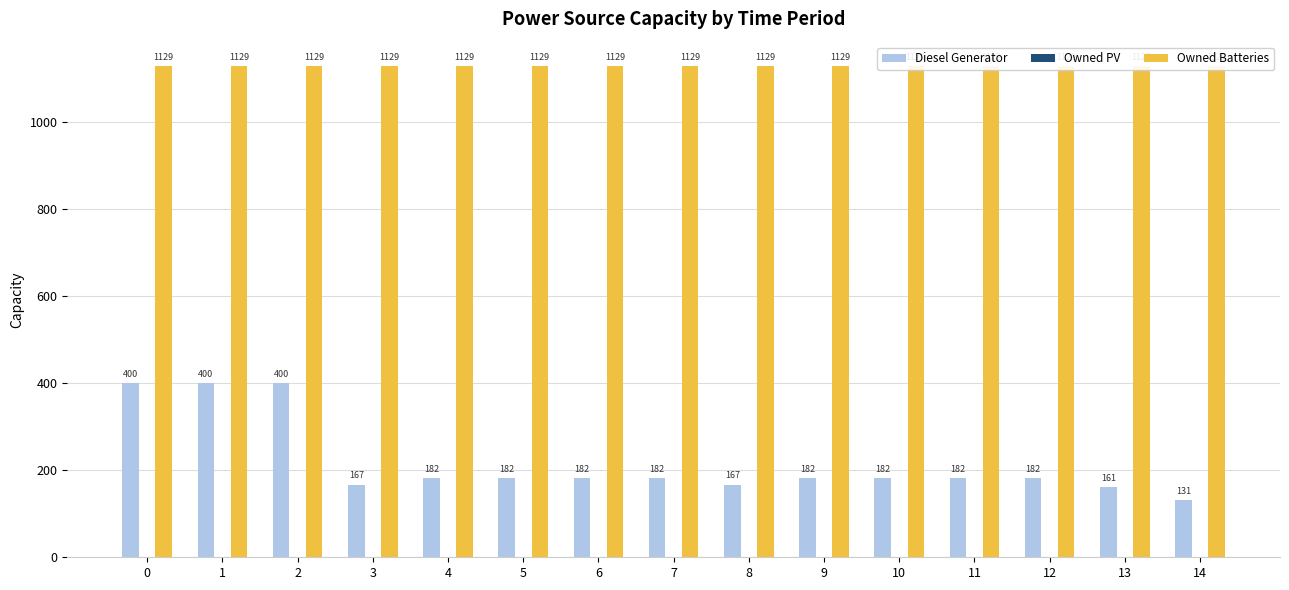

Which series has the widest spread of values?

Diesel Generator